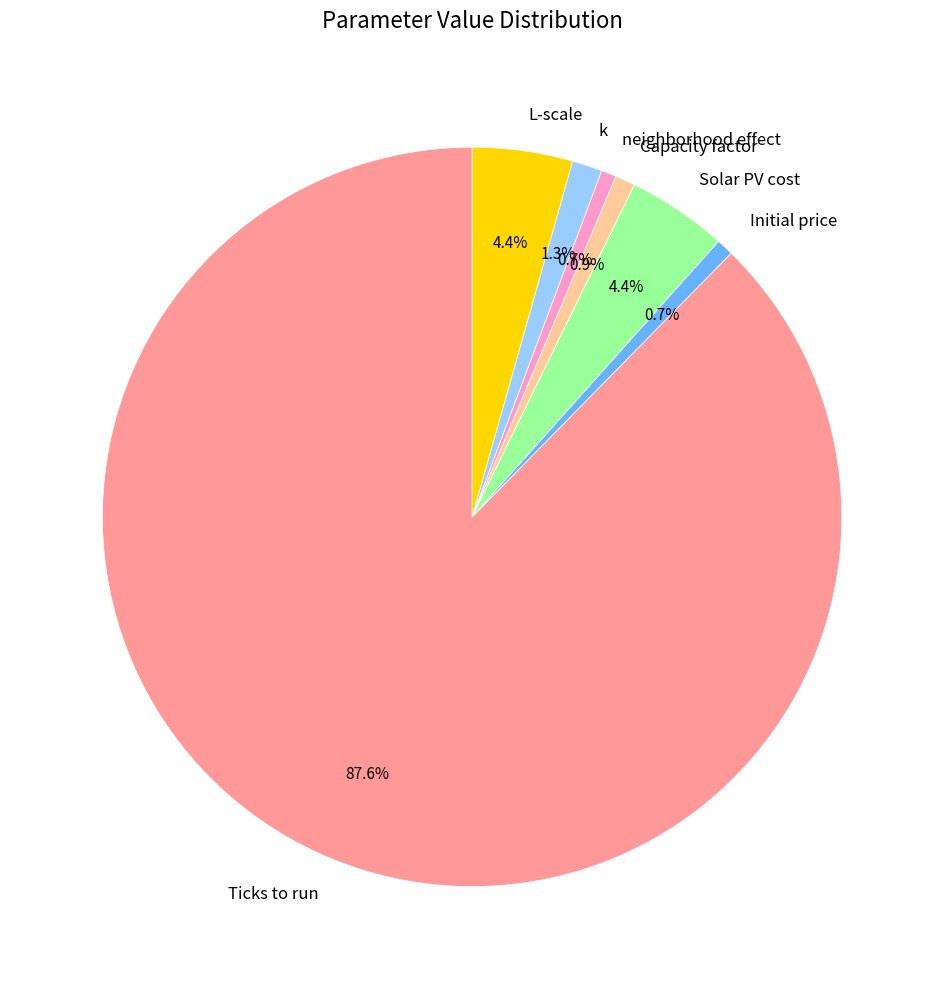

What is the largest slice in the pie chart?

Ticks to run